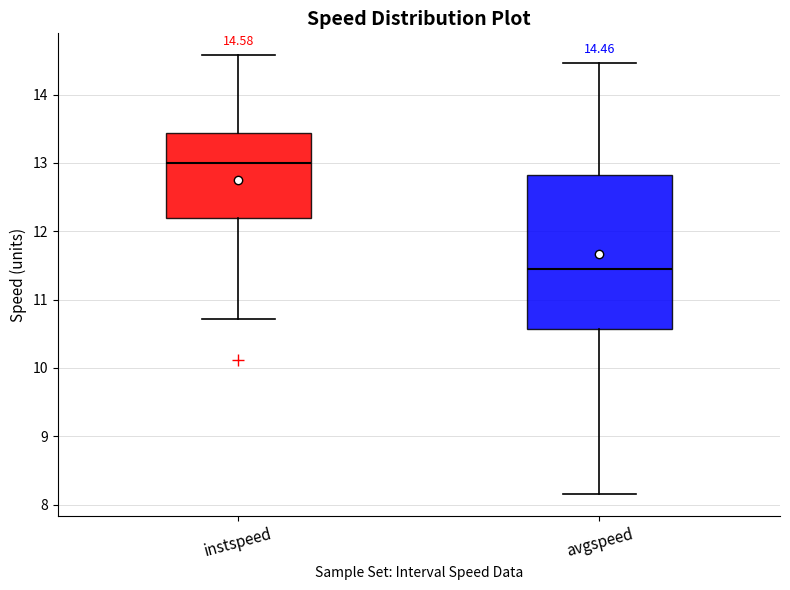

Which box's median line is the lowest?

avgspeed